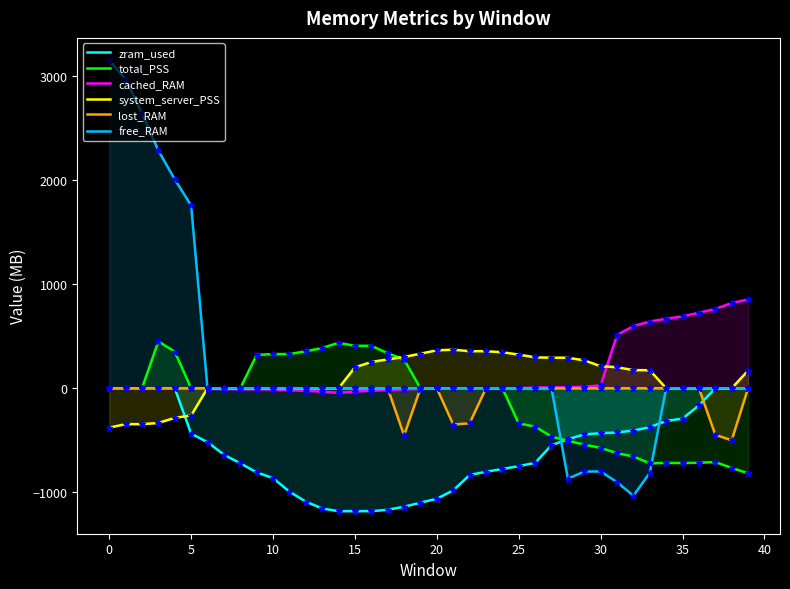

The value of system_server_PSS at 26 is 296.9. True or false?

True